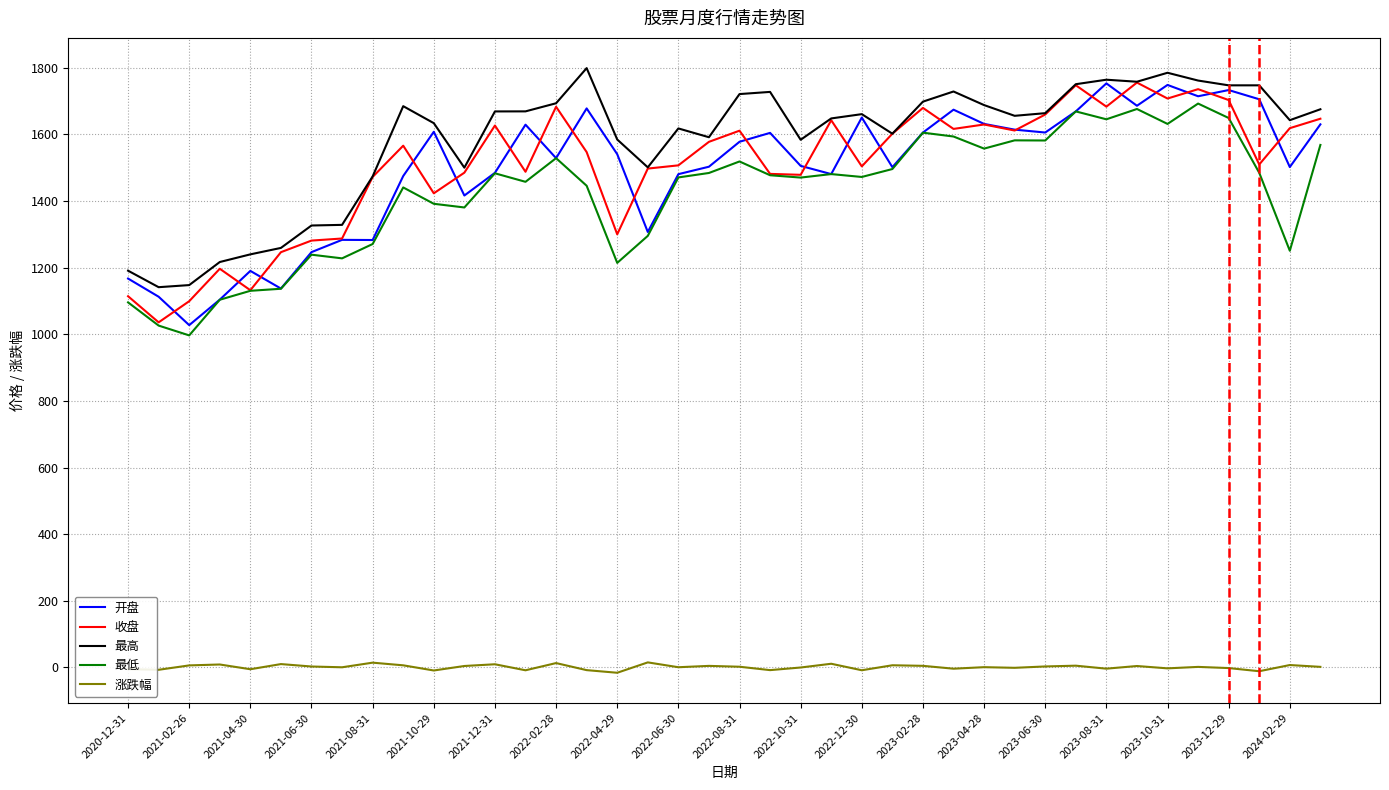

What is the highest value of the 收盘 series?

1755.8